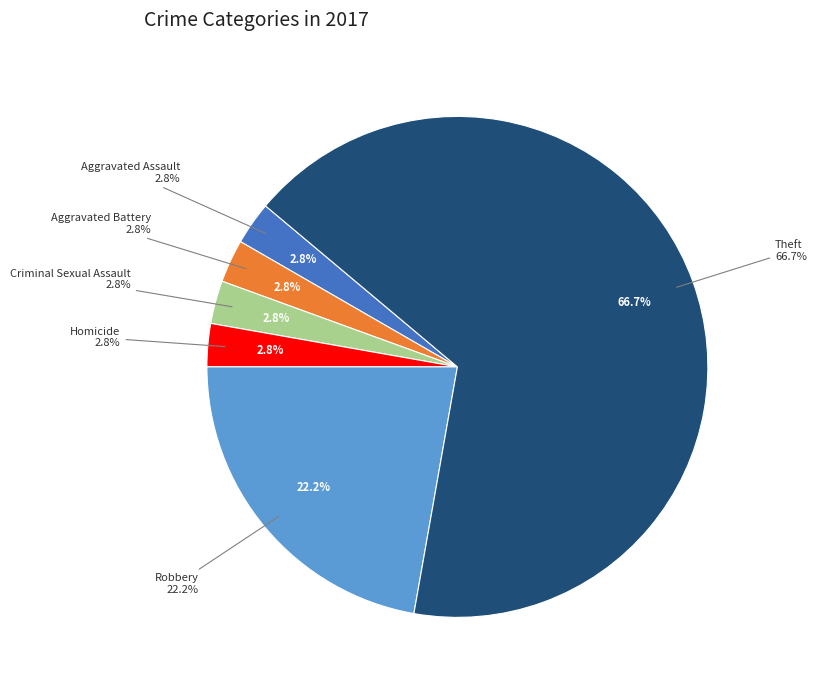

To the nearest percent, what percentage of the pie is Theft?

67%